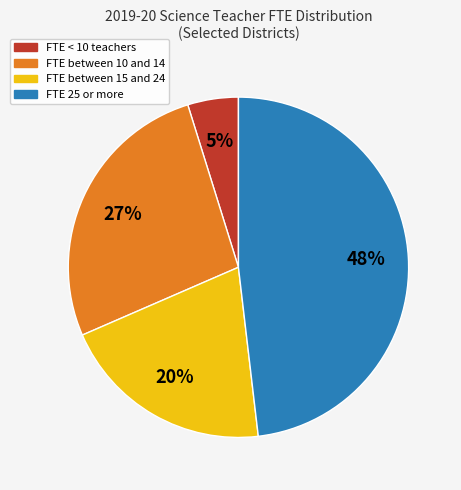

The FTE < 10 teachers slice represents 5% of the pie. True or false?

True